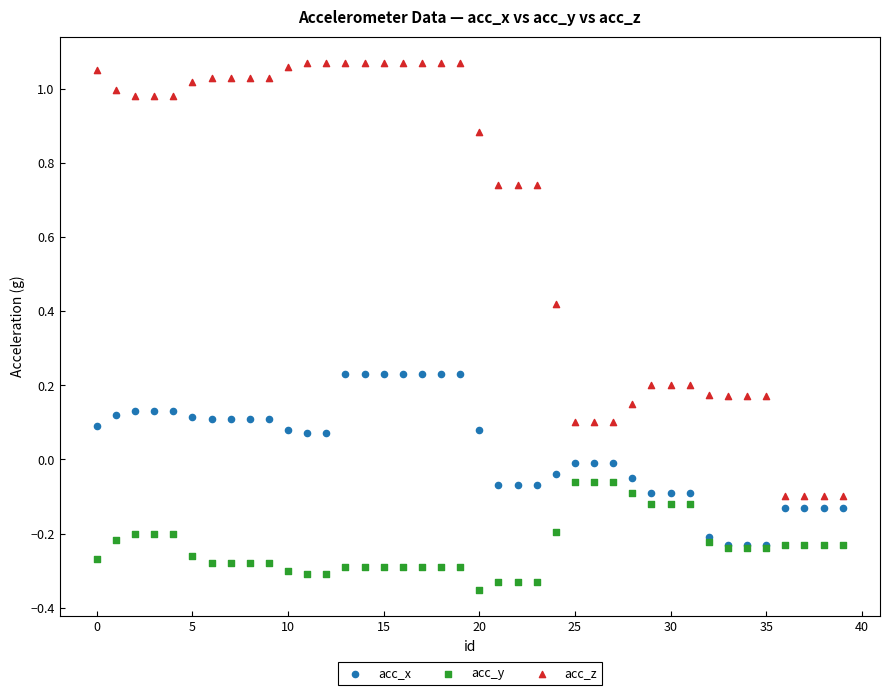

What are all the series names shown in the legend?

acc_x, acc_y, acc_z